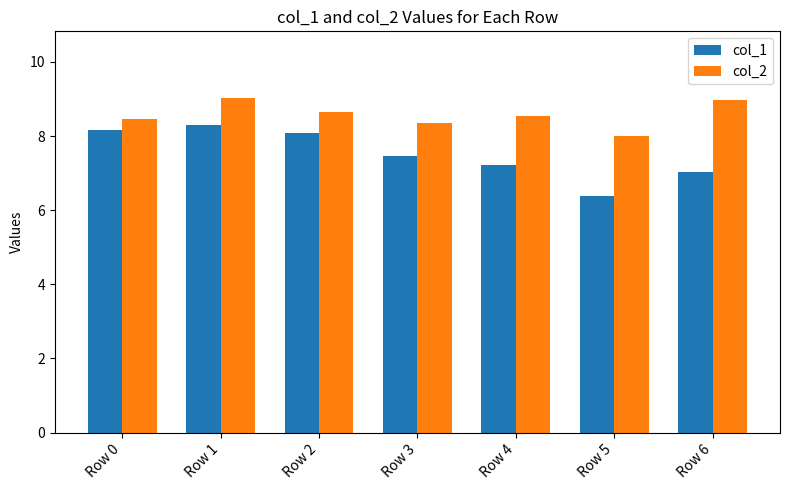

Which category has the lowest value across all series?

Row 5